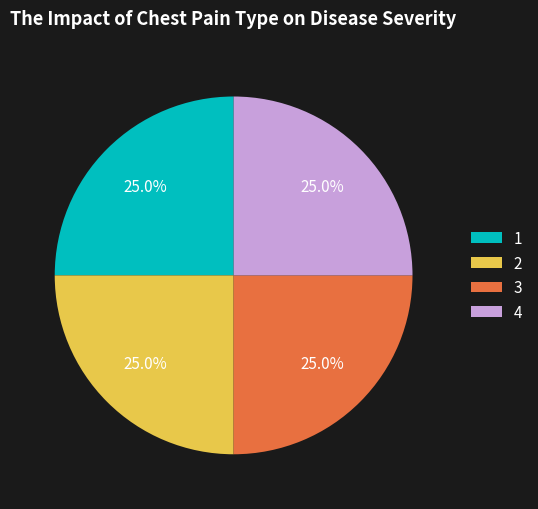

What is the ratio of the value at 3 to the value at 4?

1.0